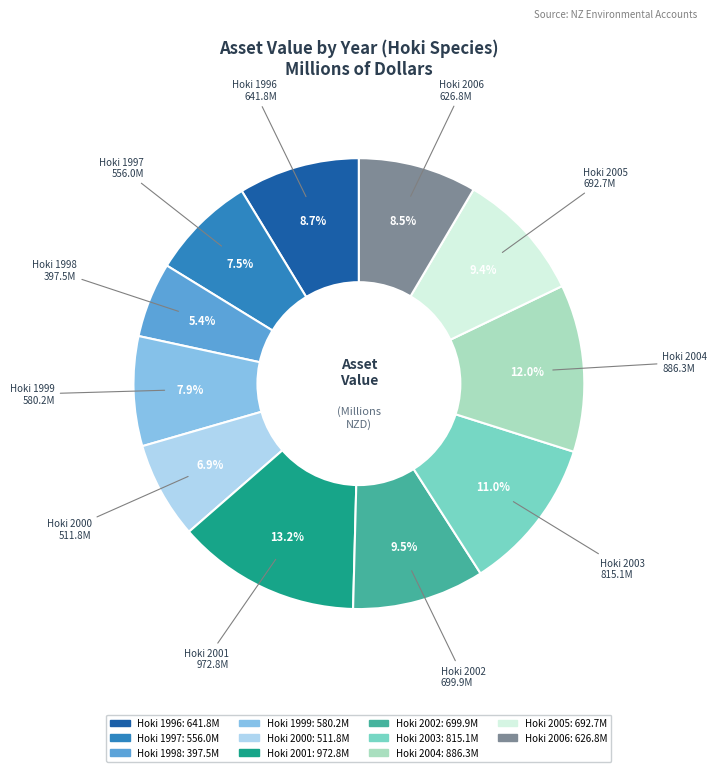

To the nearest percent, what is the average slice percentage?

9%